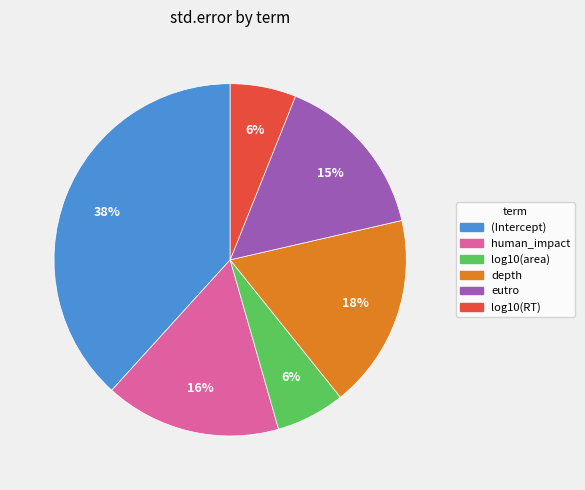

How many segments does this pie chart have?

6